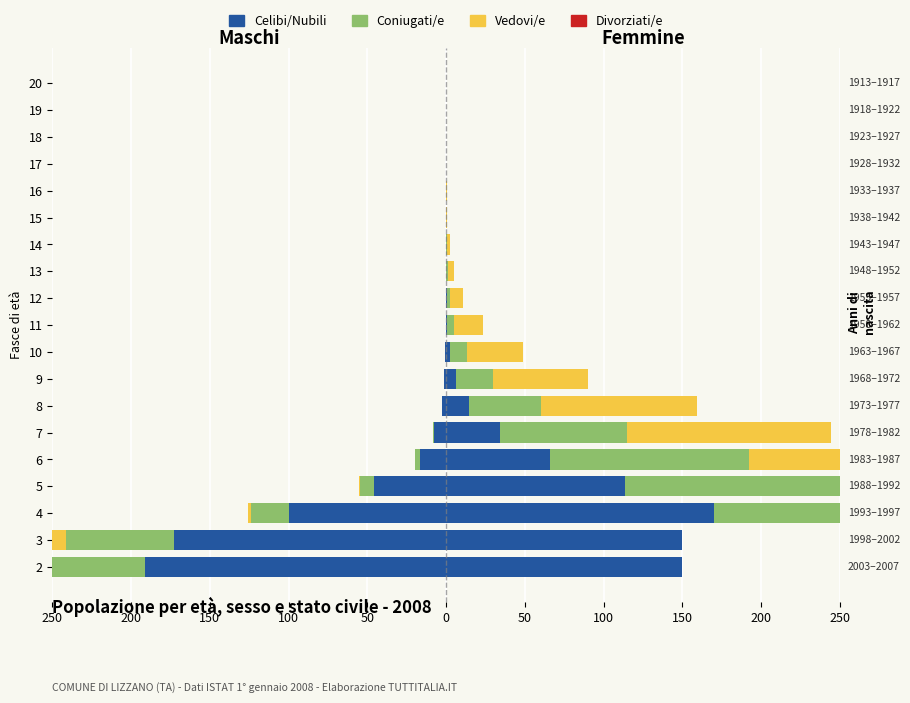

What is the total value across all series at 150?

-125.7